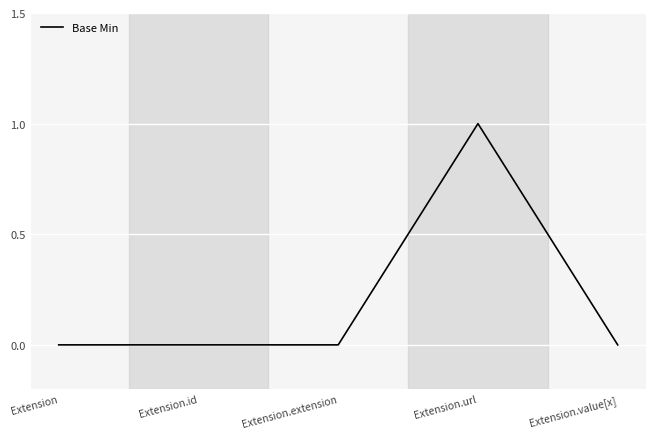

What position from the right is Extension.value[x]?

1